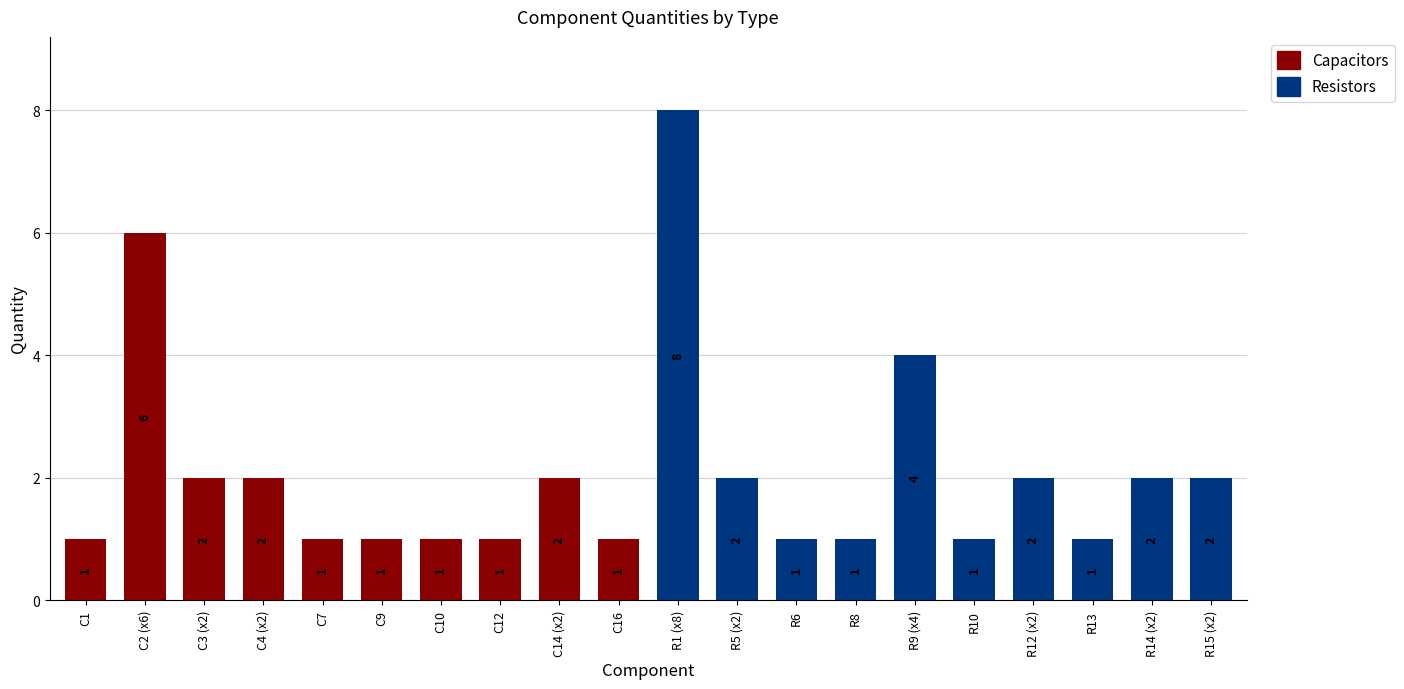

Approximately how many times larger is the value at R12 (x2) compared to C14 (x2)?

1.0